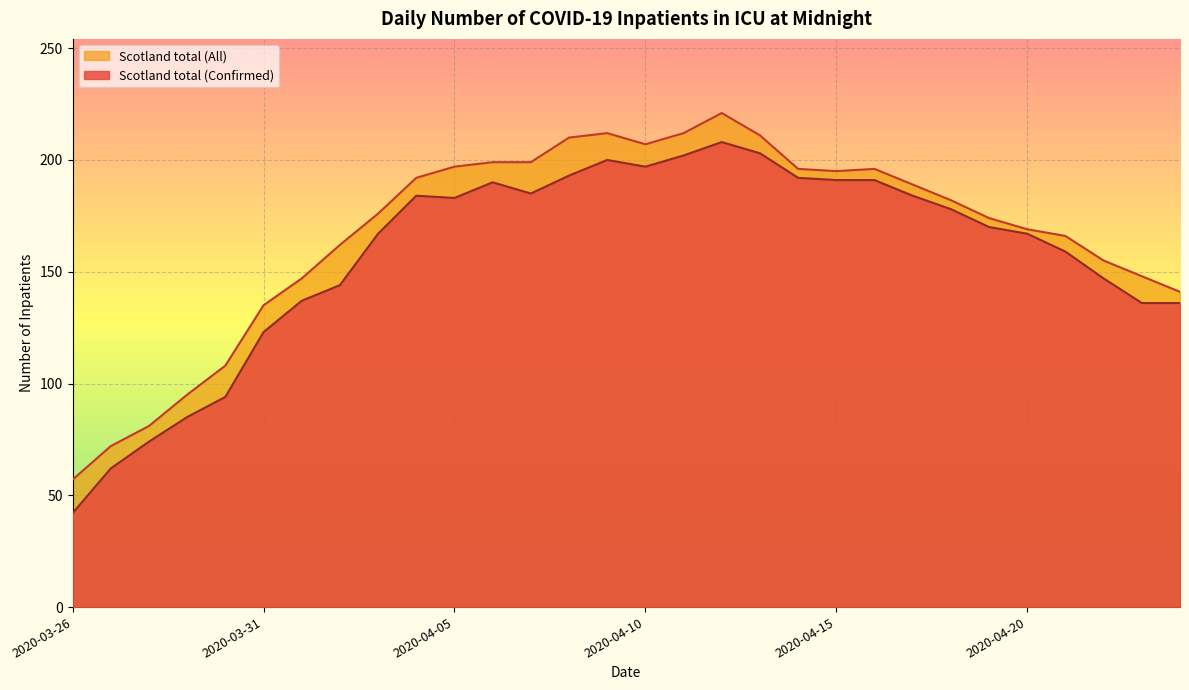

At how many categories does at least one series exceed 220?

1